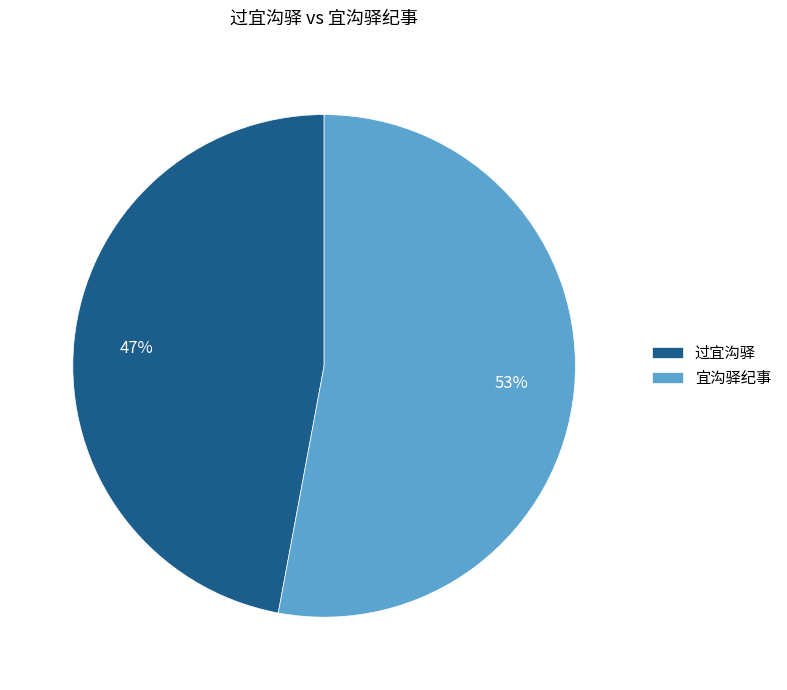

Do 宜沟驿纪事 and 过宜沟驿 together represent more than half of the pie?

Yes